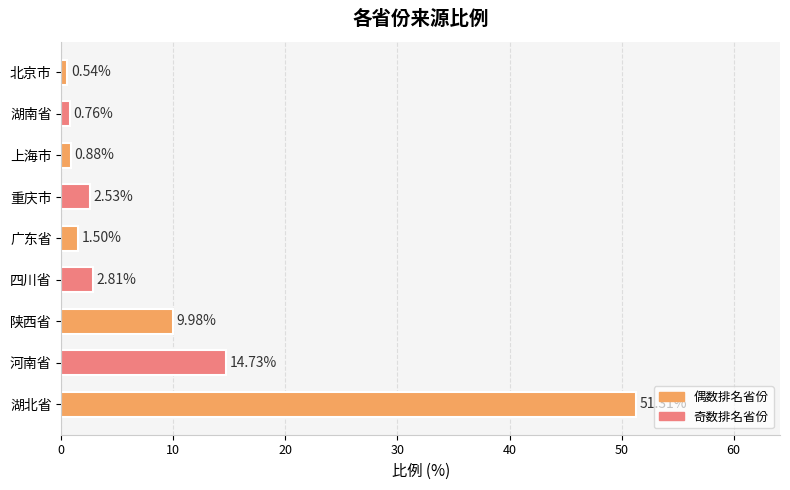

Between 陕西省 and 广东省, which is larger?

陕西省